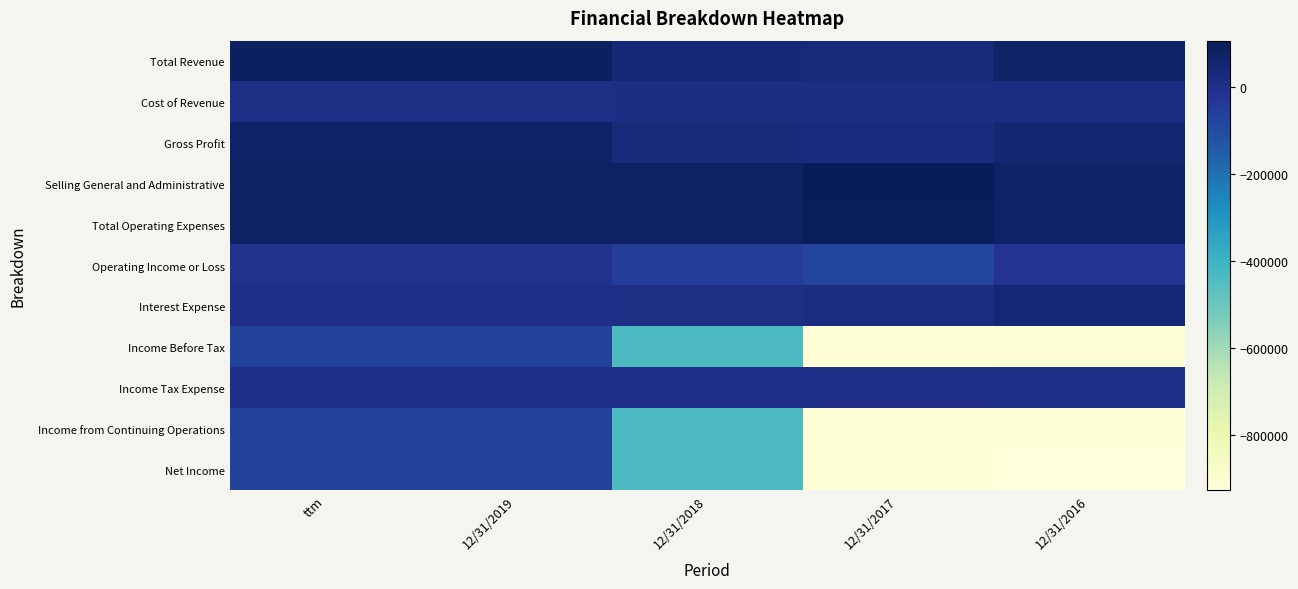

At which category does the chart reach its minimum across all series?

12/31/2016